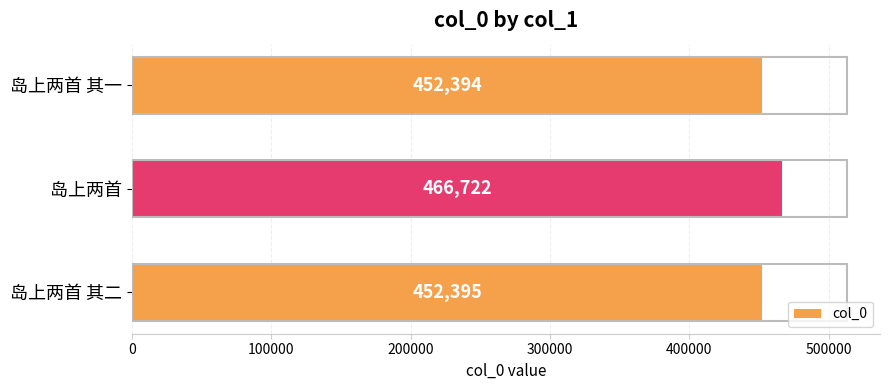

Reading top to bottom, extract all data points from this chart.

岛上两首 其一=452394	岛上两首=466722	岛上两首 其二=452395